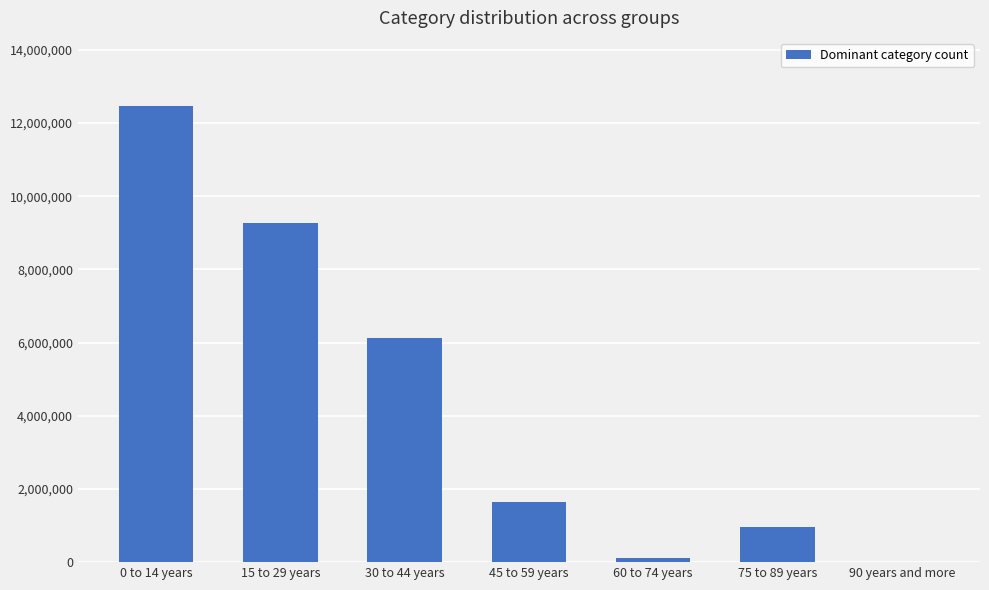

Is it true that the value at 0 to 14 years is 12458946?

True